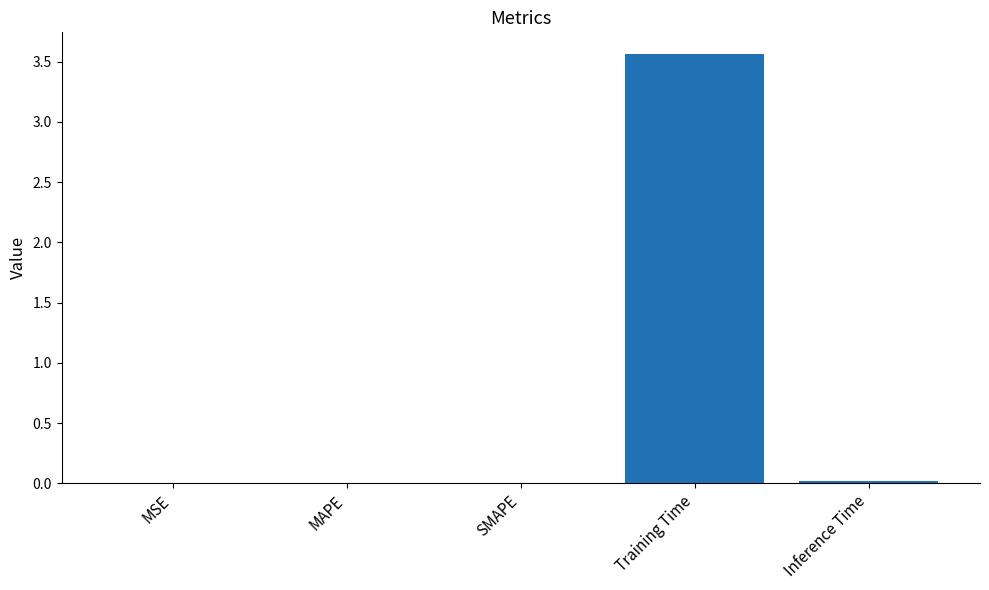

Which has a higher value, Training Time or Inference Time?

Training Time